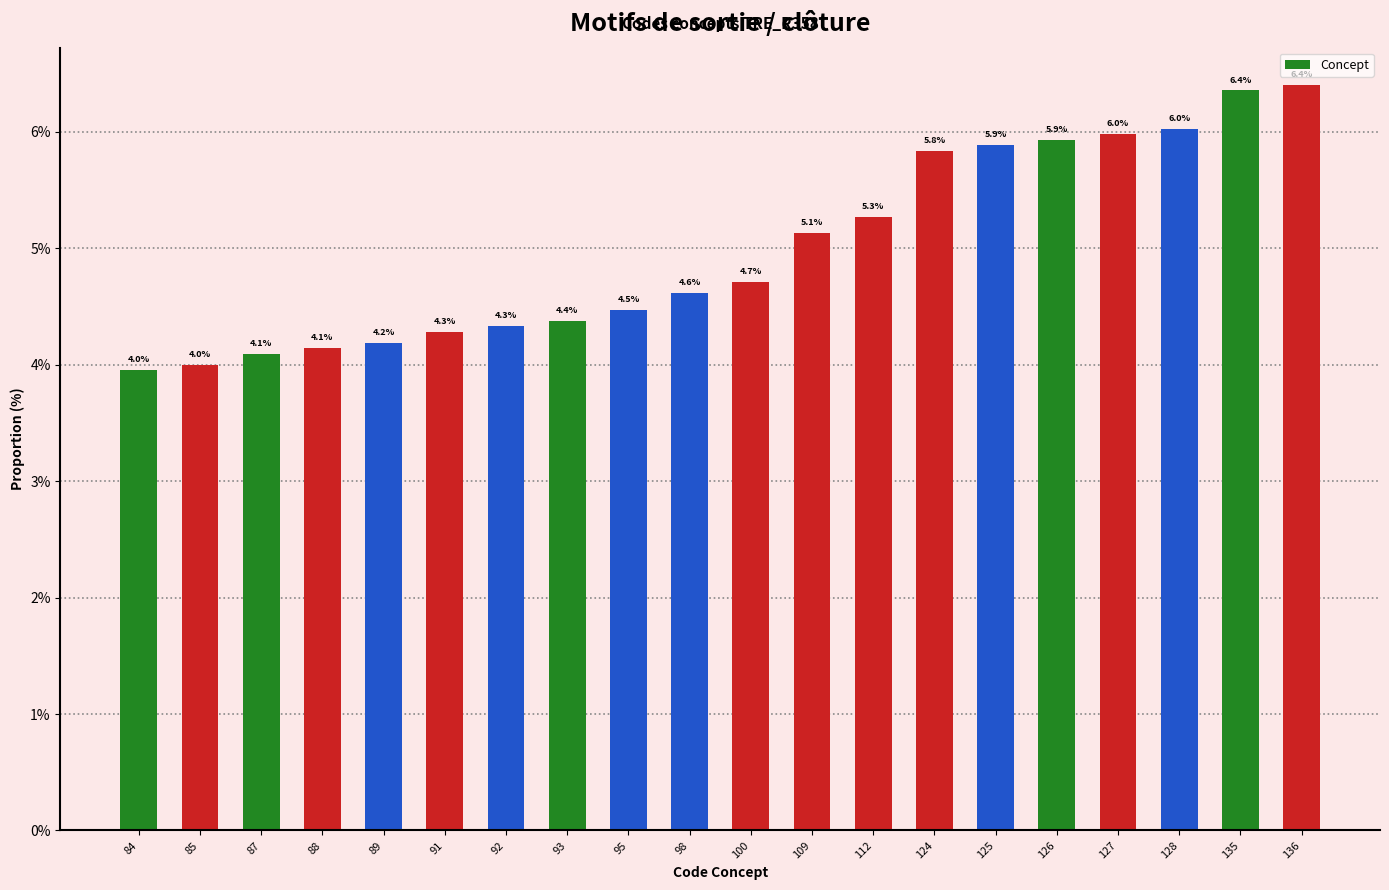

What is the difference between the second highest and minimum values?

2.4